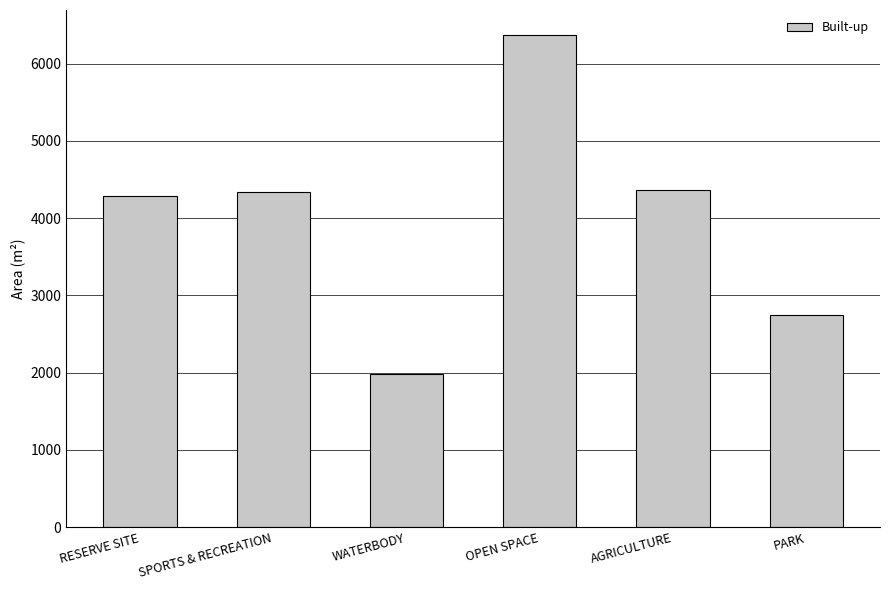

What is the label of the 6th bar from the right?

RESERVE SITE